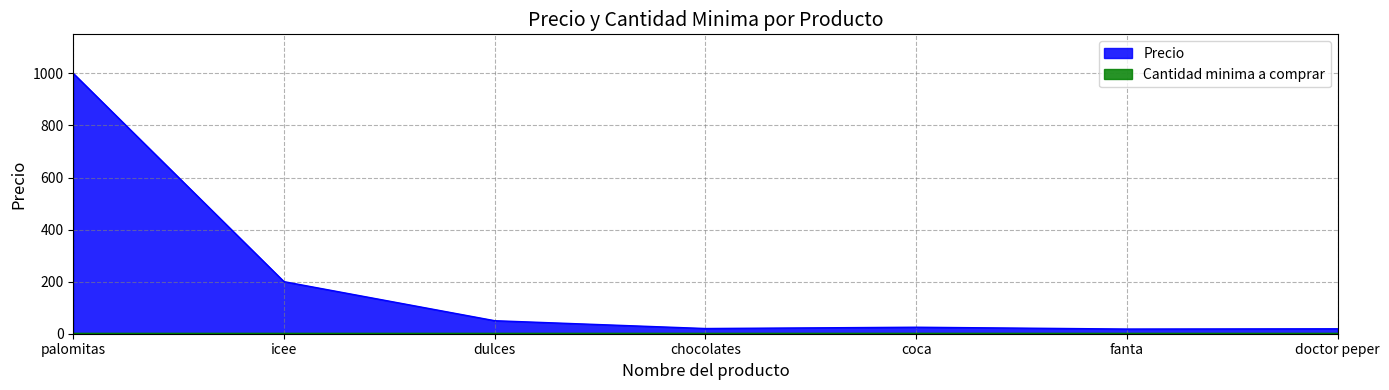

What is the sum of all values?

1332